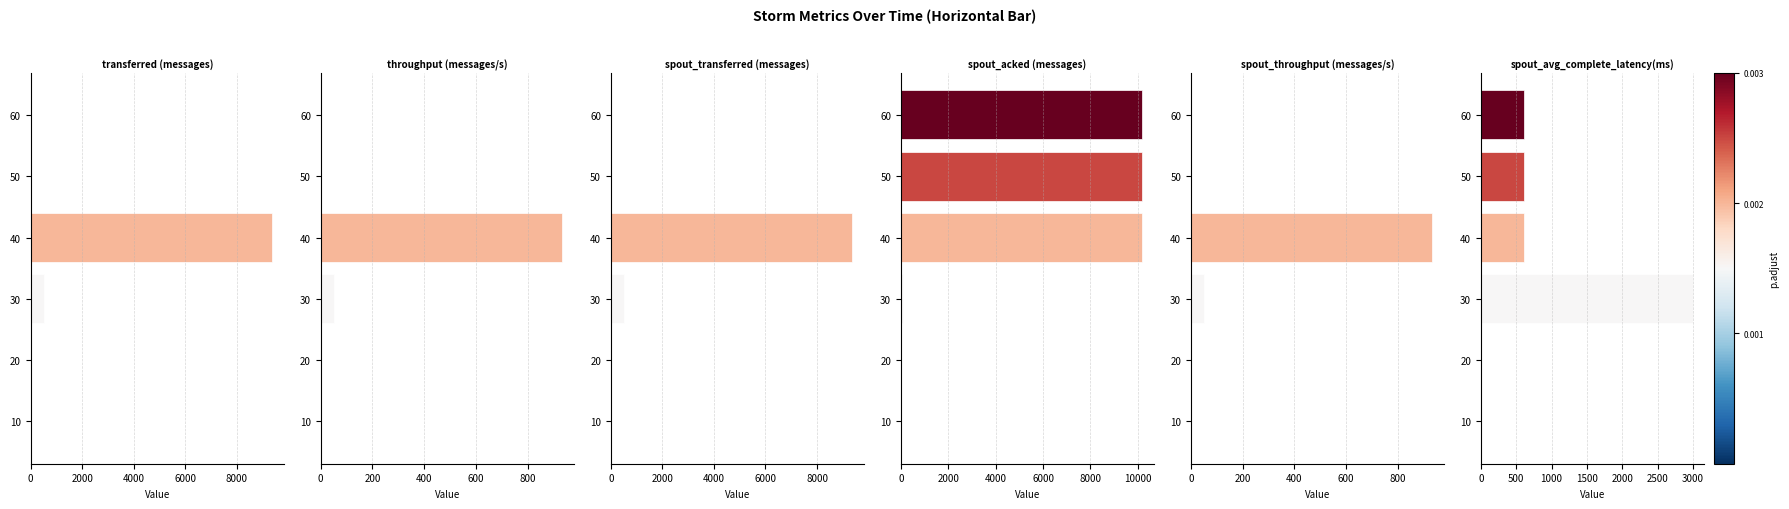

Rank the series at 40 from lowest to highest value.

spout_avg_complete_latency(ms), throughput (messages/s), spout_throughput (messages/s), transferred (messages), spout_transferred (messages), spout_acked (messages)